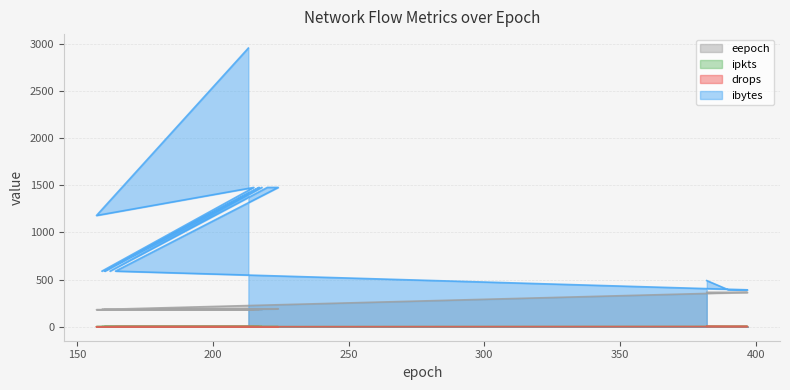

True or false: ibytes has more than 1 interior local peaks.

True